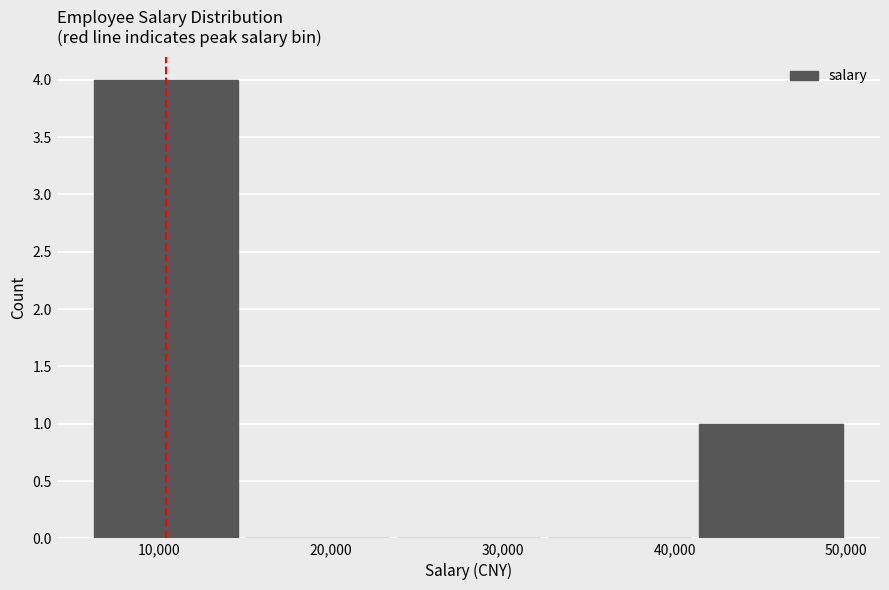

How tall is the bar that spans 6000 to 14800 on the x-axis? Neither the bar edges nor the heights are printed on the chart, so give them approximately, as read against the axes.

4